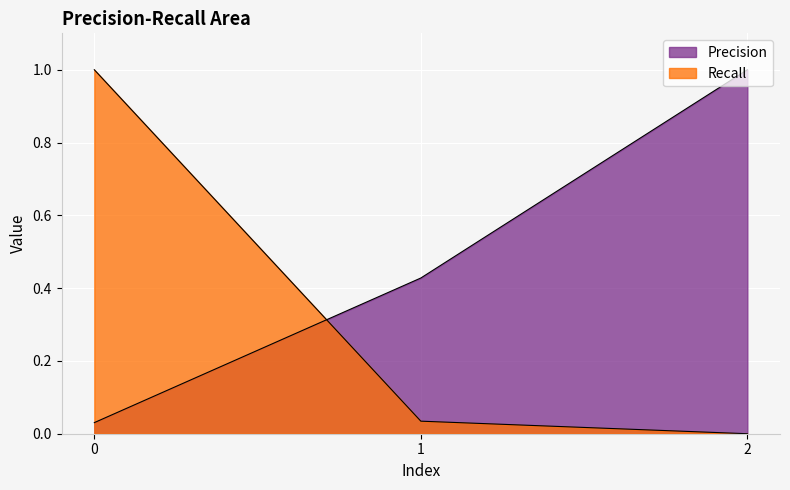

What is the difference between the maximum and minimum values in the Recall series?

1.0